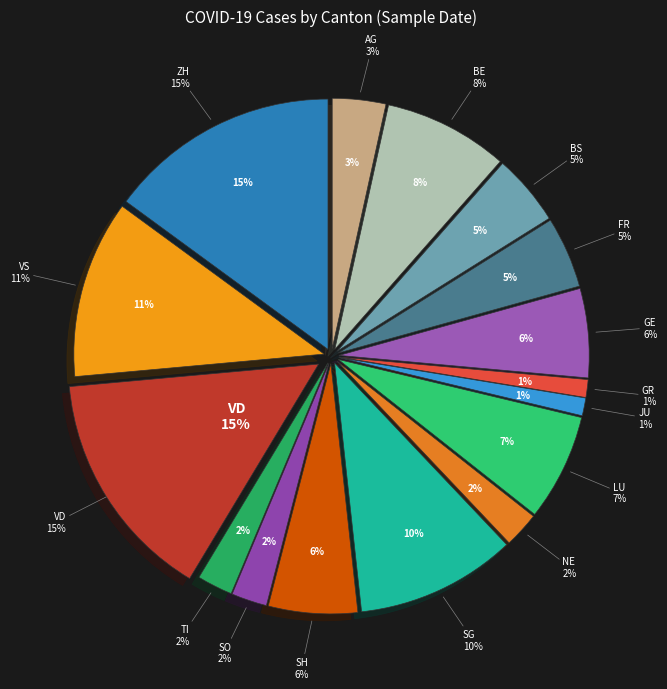

Do FR and NE together represent more than half of the pie?

No